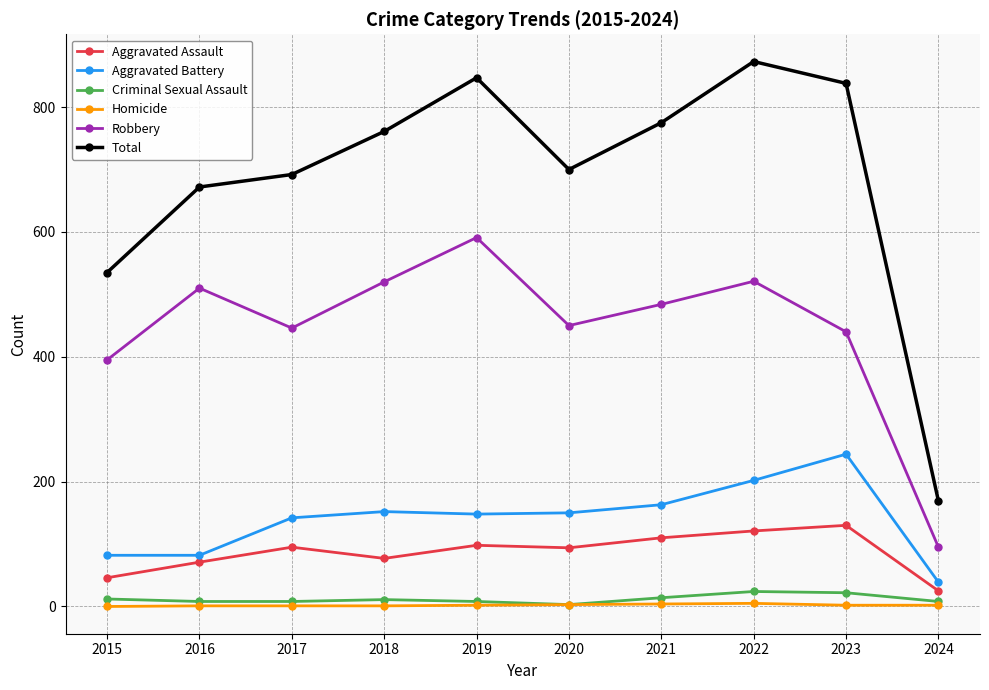

What is the maximum value for Criminal Sexual Assault?

24